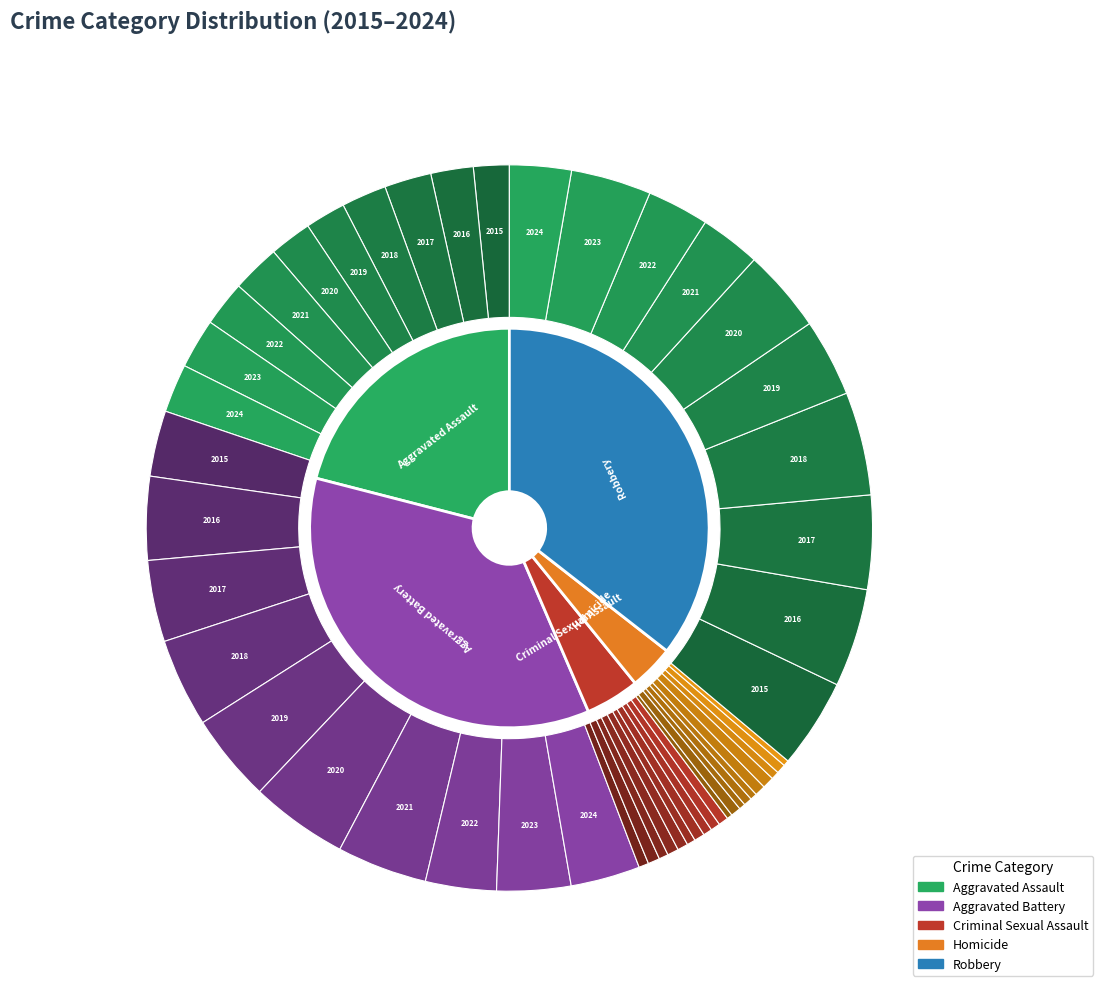

To the nearest percent, what portion does 2015 represent?

7%